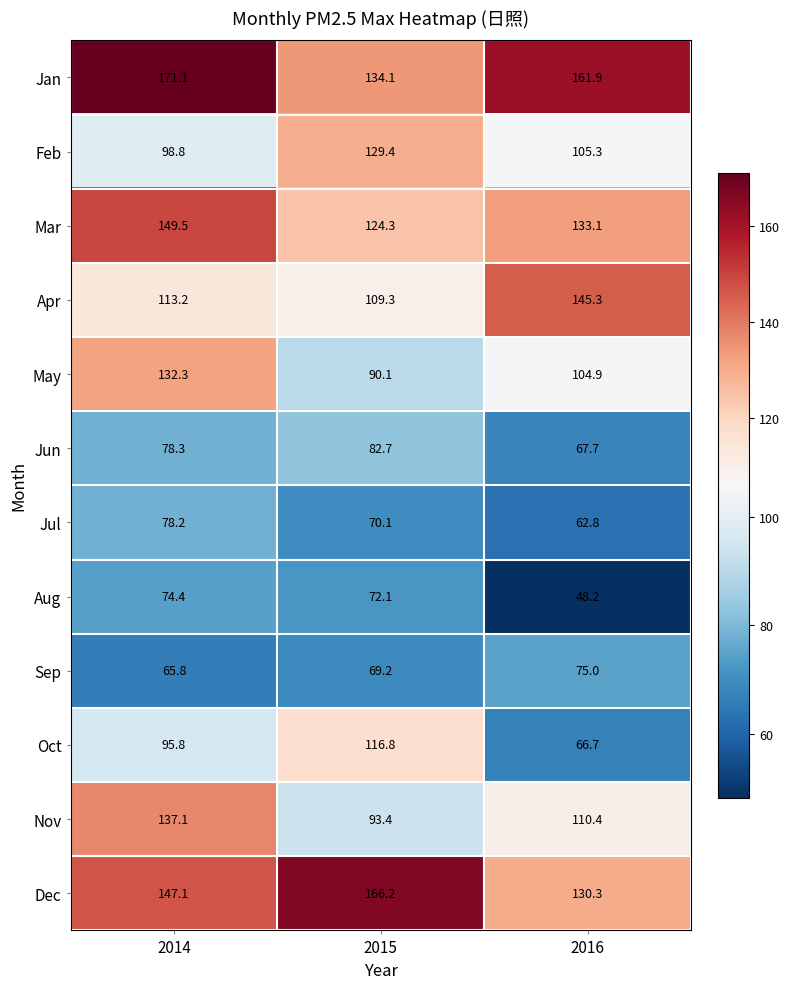

True or false: Oct has a value of 66.7 at 2016.

True